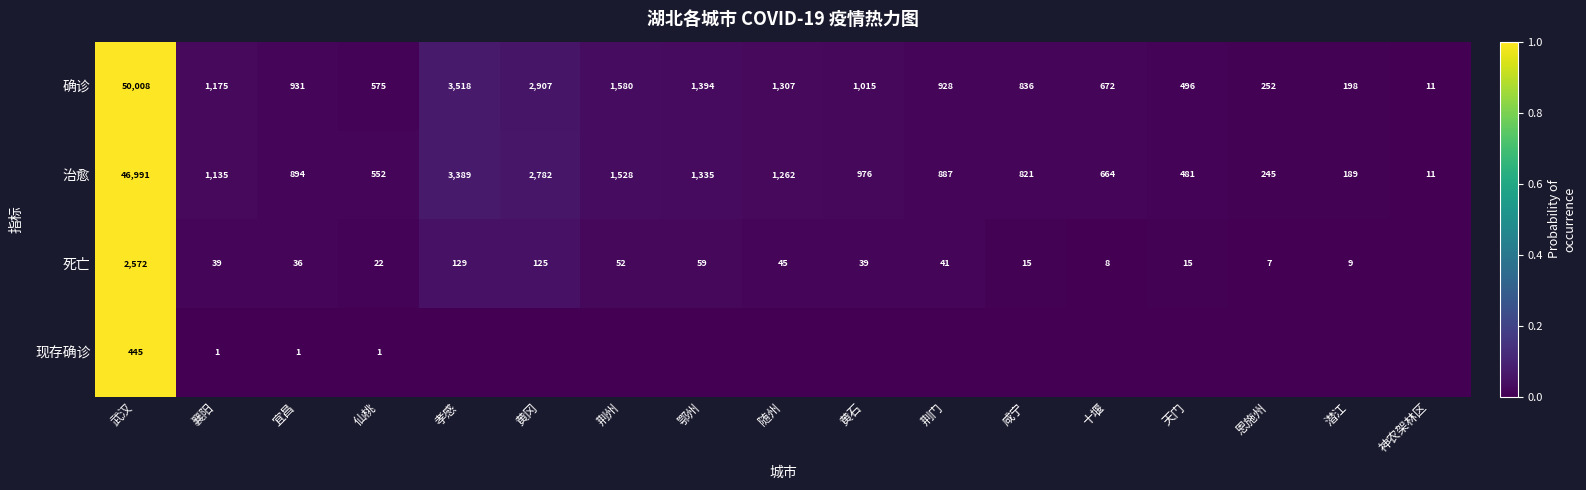

What is the sum of the 死亡 values at 恩施州 and 孝感?

136